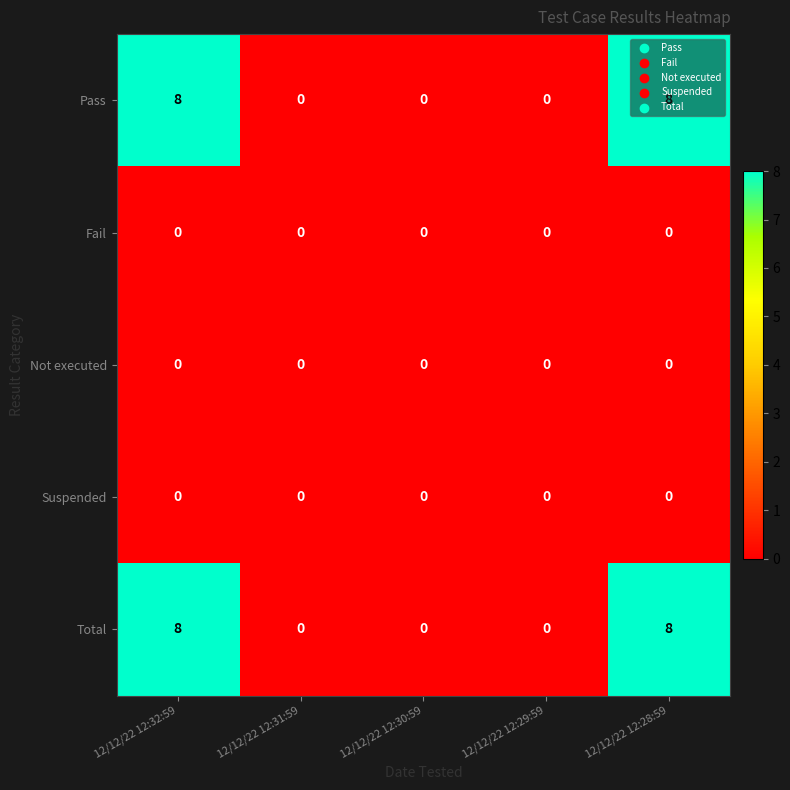

The value of Total at 12/12/22 12:29:59 is -3. True or false?

False